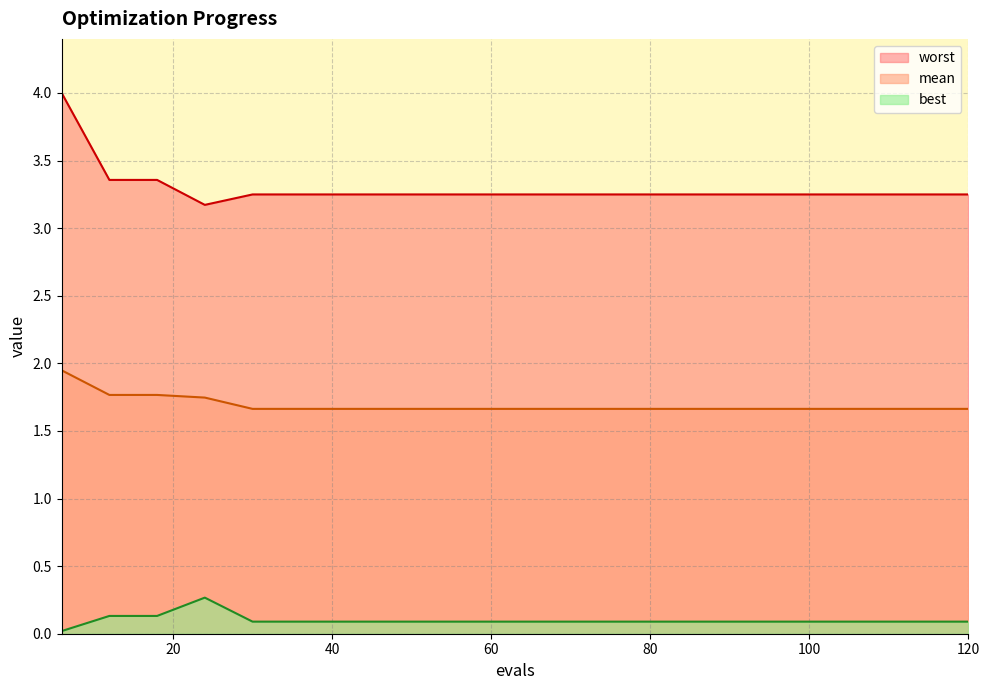

In worst, how many points are lower than both neighbors (excluding endpoints)?

1